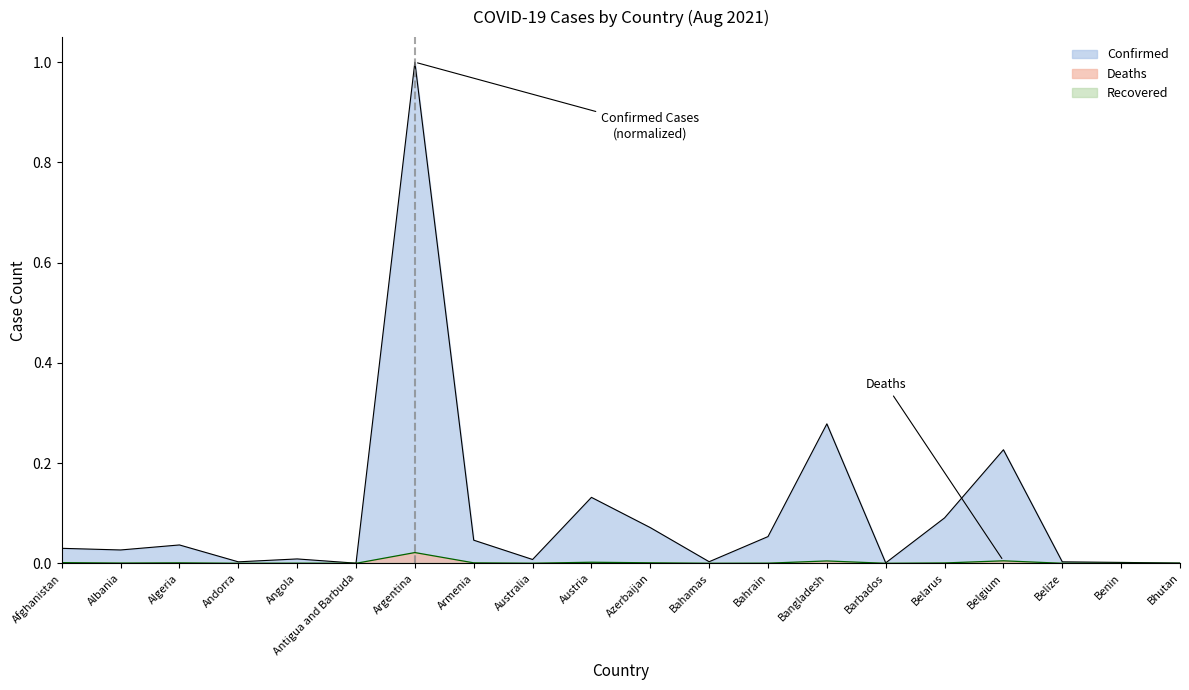

How many categories are shown in the chart?

20